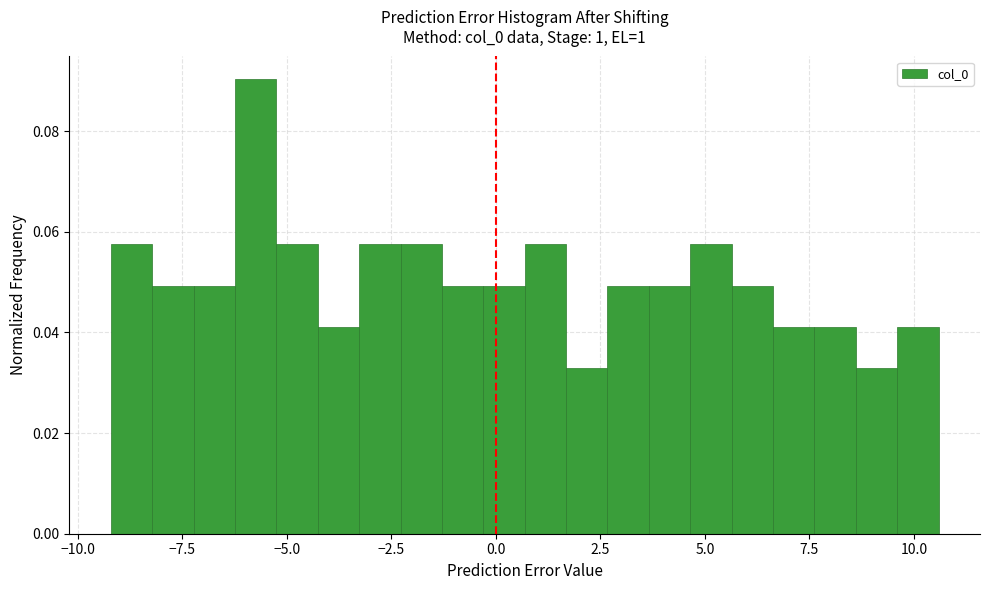

Around what value on the x-axis is the tallest bar? Give the approximate position of its centre, as read against the axis.

-5.5